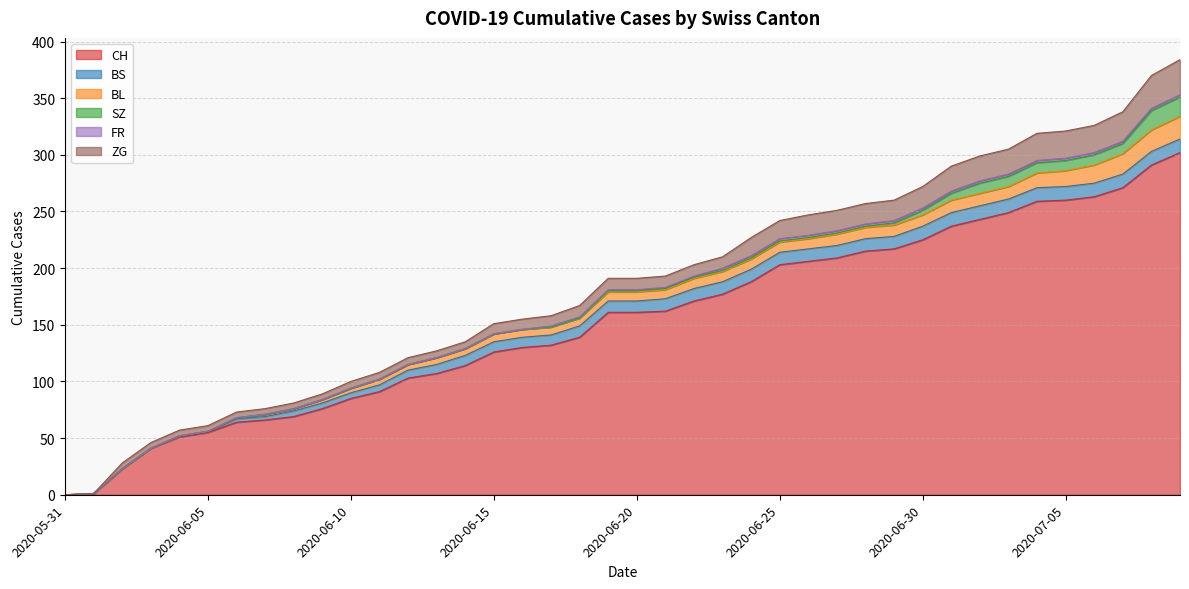

True or false: BS has more than 2 interior local peaks.

False